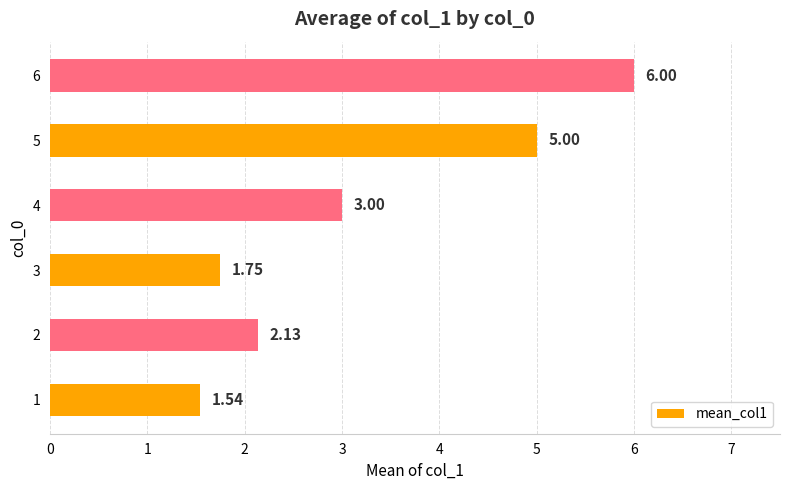

What is the maximum value shown in the chart?

6.0